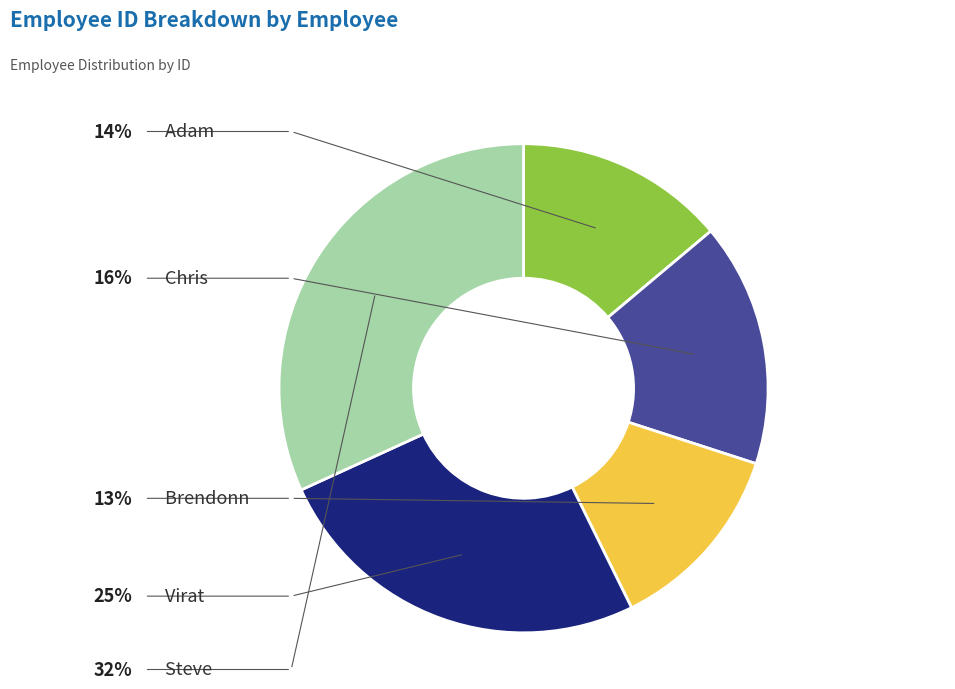

Rank the categories by value from highest to lowest.

Steve, Virat, Chris, Adam, Brendonn